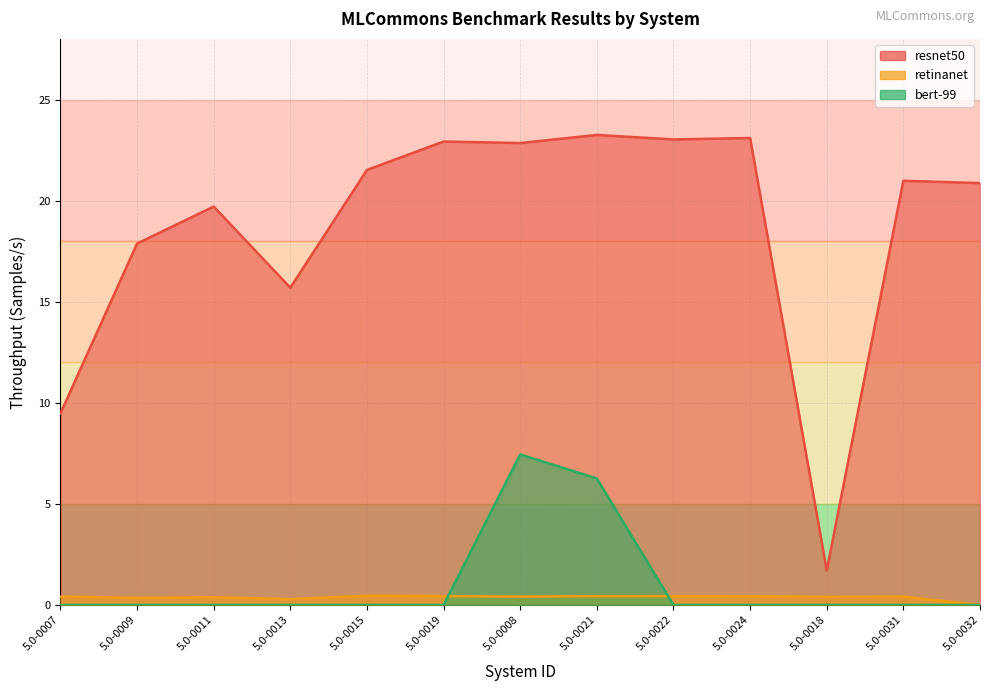

Where is bert-99 nearest to the value 3?

5.0-0007